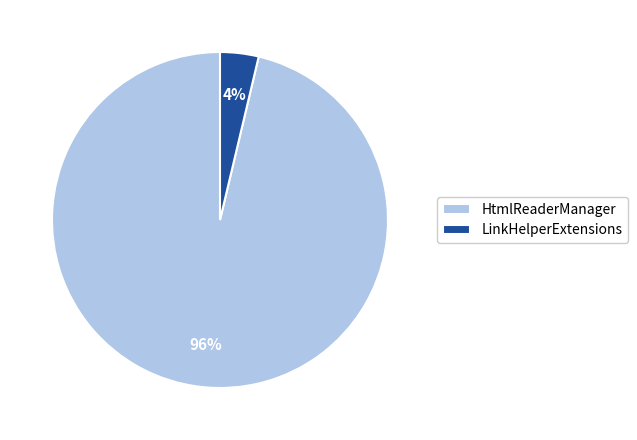

True or false: LinkHelperExtensions accounts for 4% of the total.

True